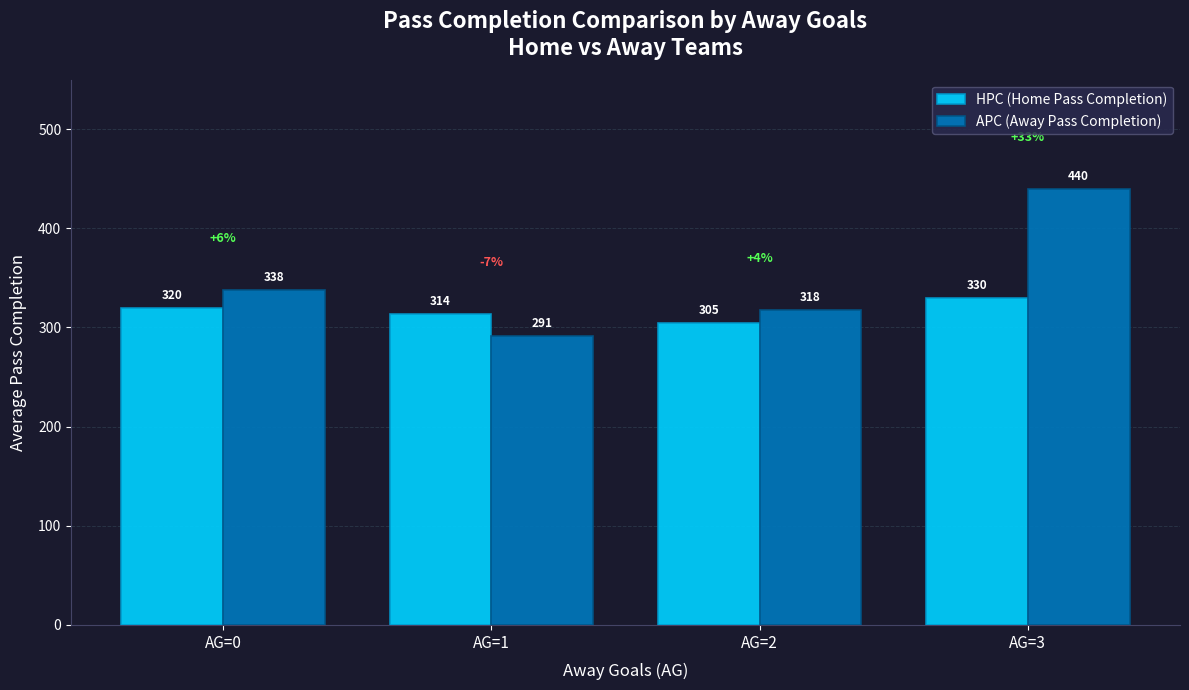

Is it true that HPC (Home Pass Completion) equals 441 at AG=1?

False